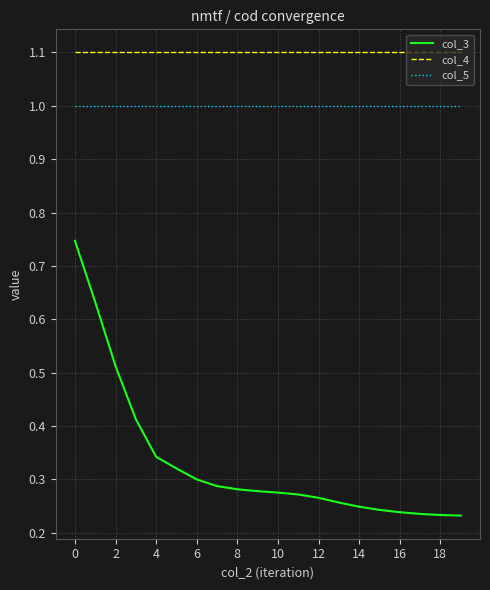

Is this an area chart (filled region under the line)?

No